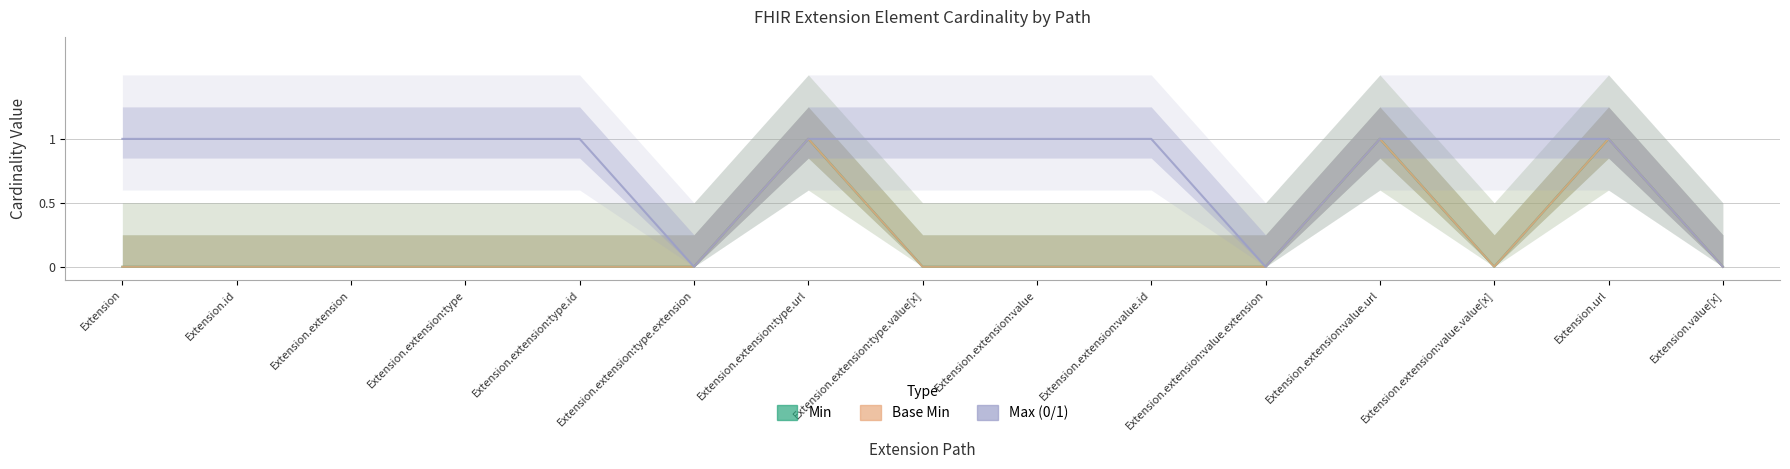

Where is the first local minimum for Base Min?

Extension.extension:value.value[x]